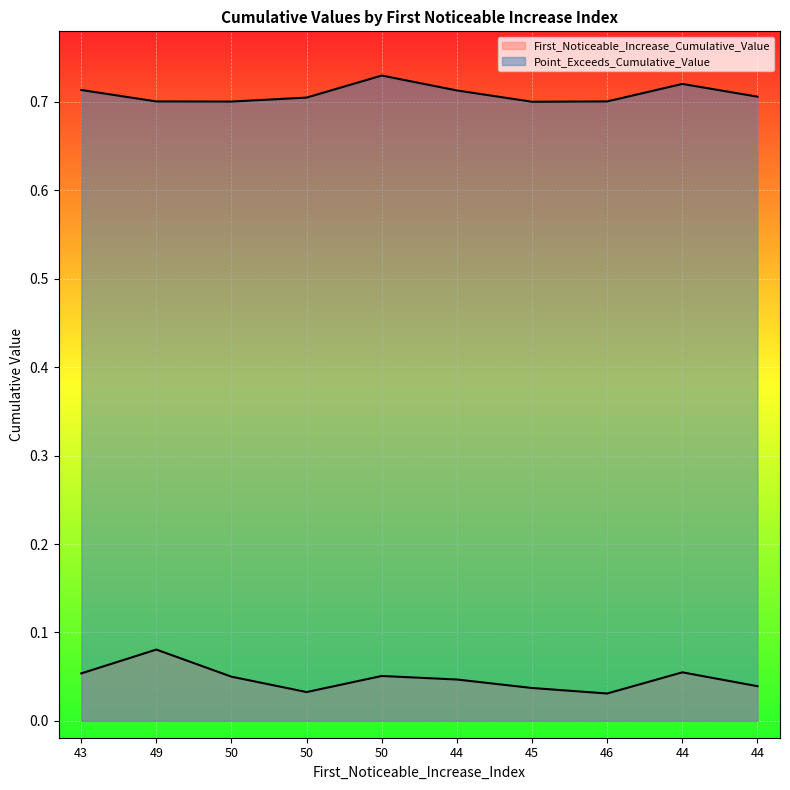

At which category does First_Noticeable_Increase_Cumulative_Value reach its first local valley?

50